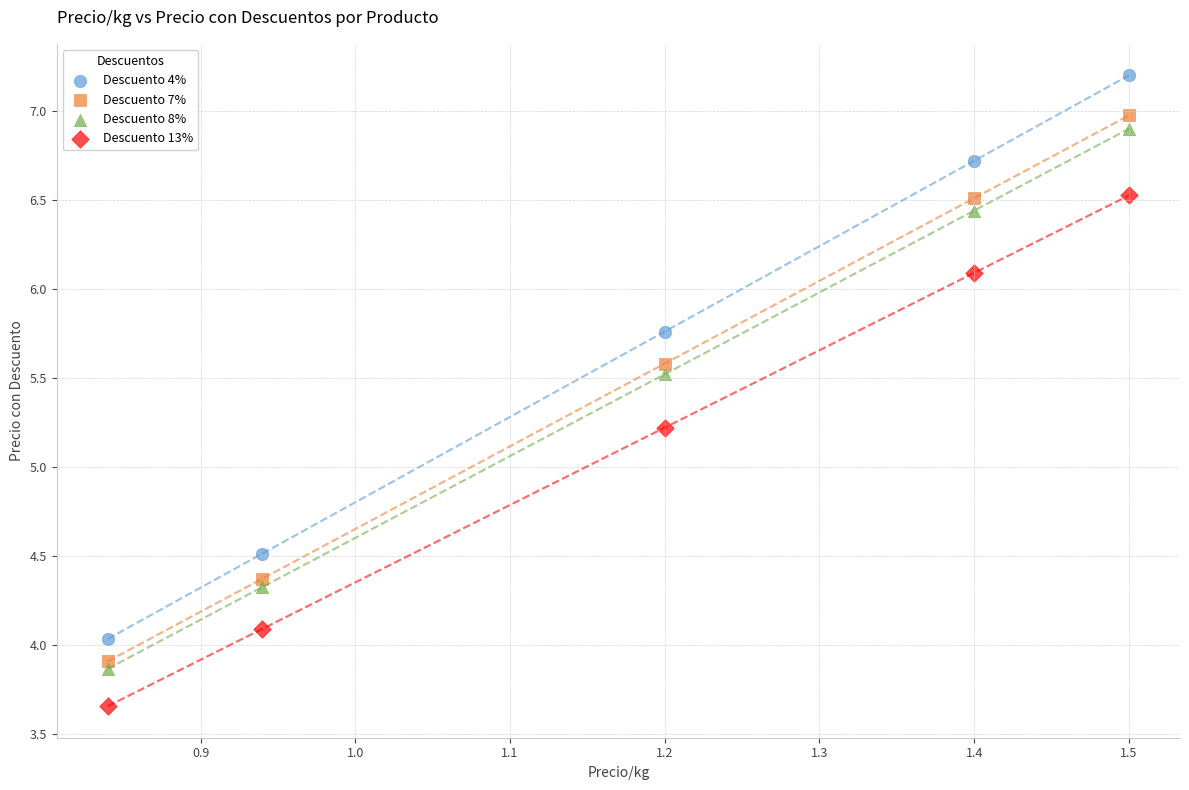

Across all data points, what is the range of Y values (max minus min)?

3.5